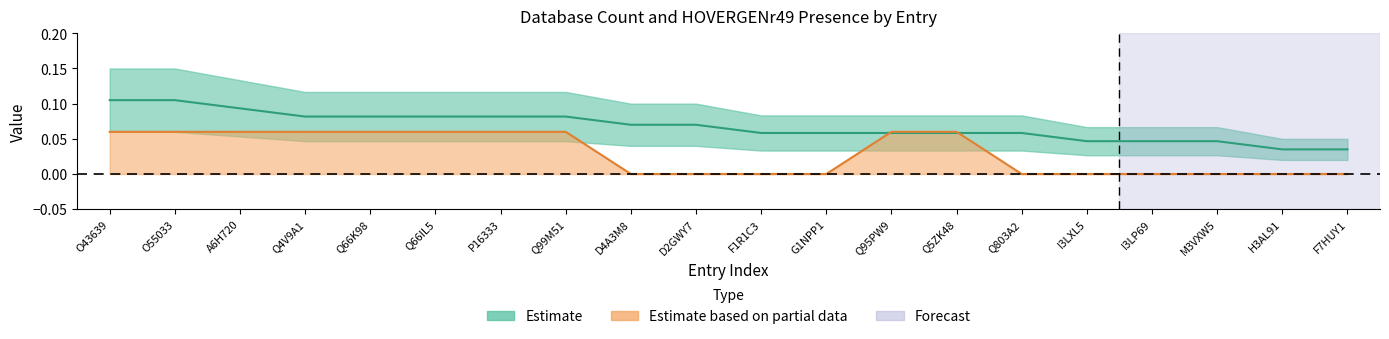

What position from the right is P16333?

14